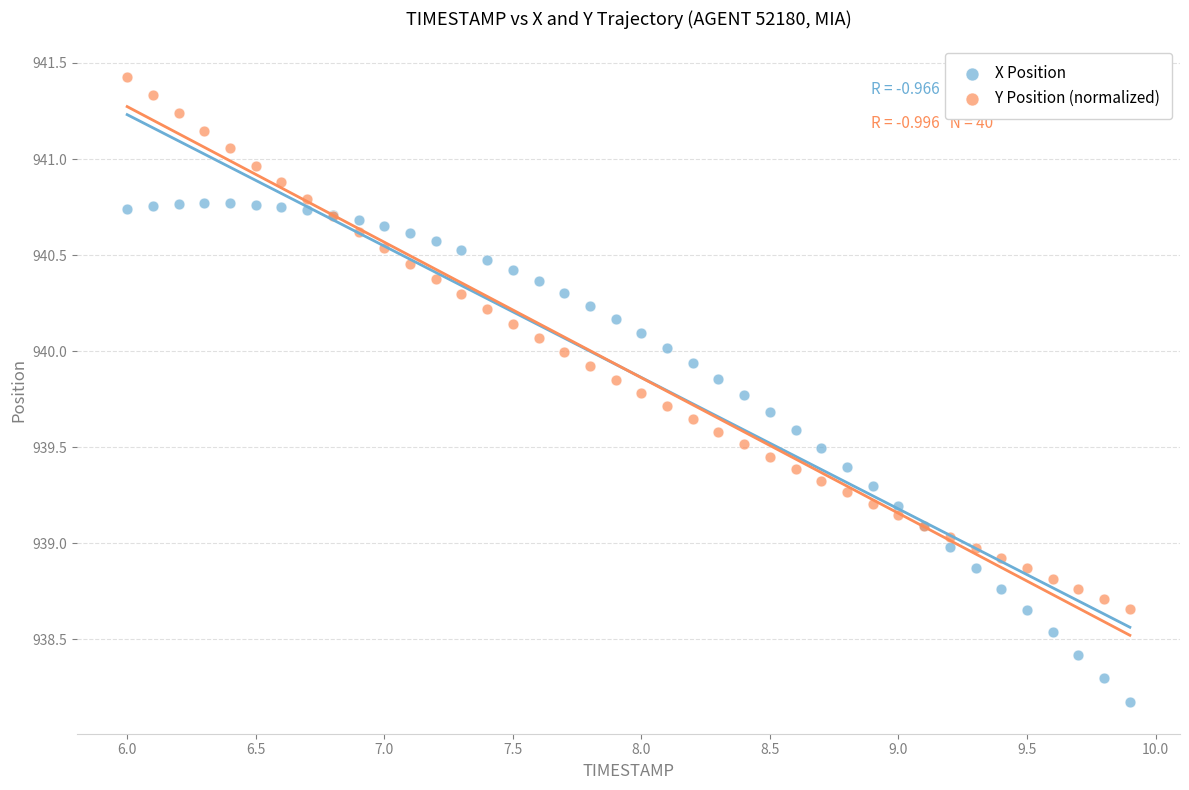

Which series contains the lowest Y value?

X Position